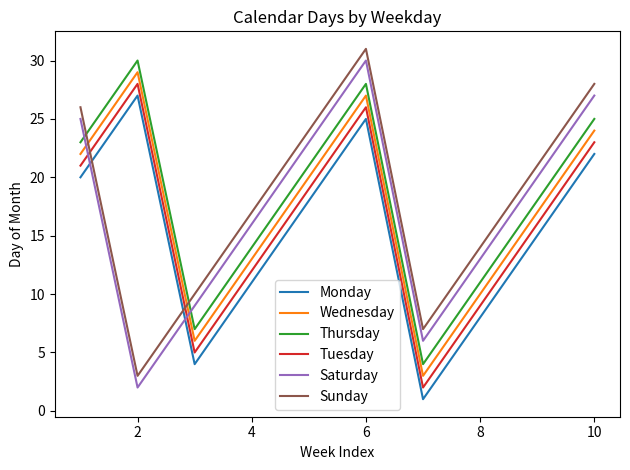

How many interior local peaks does the Tuesday series have?

2